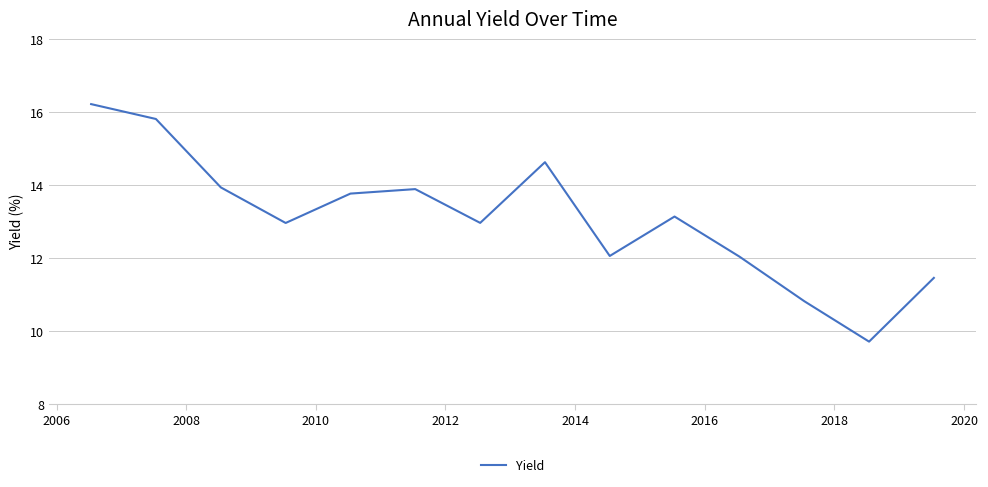

What is the smallest value displayed?

9.7